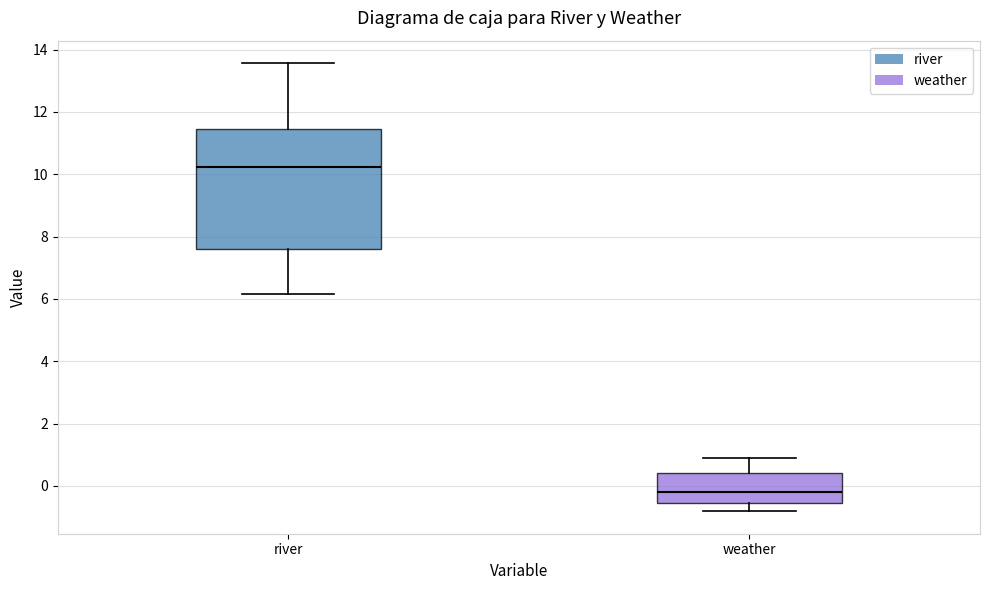

Reading left to right, read every box against the y-axis: the position of its median line, the range the box covers, and the ends of its whiskers. The values are not printed on the chart, so give them approximately, as read against the axis.

river: median 10.2, box 7.6 to 11.4, whiskers 6.2 to 13.6
weather: median -0.2, box -0.6 to 0.4, whiskers -0.8 to 1.0